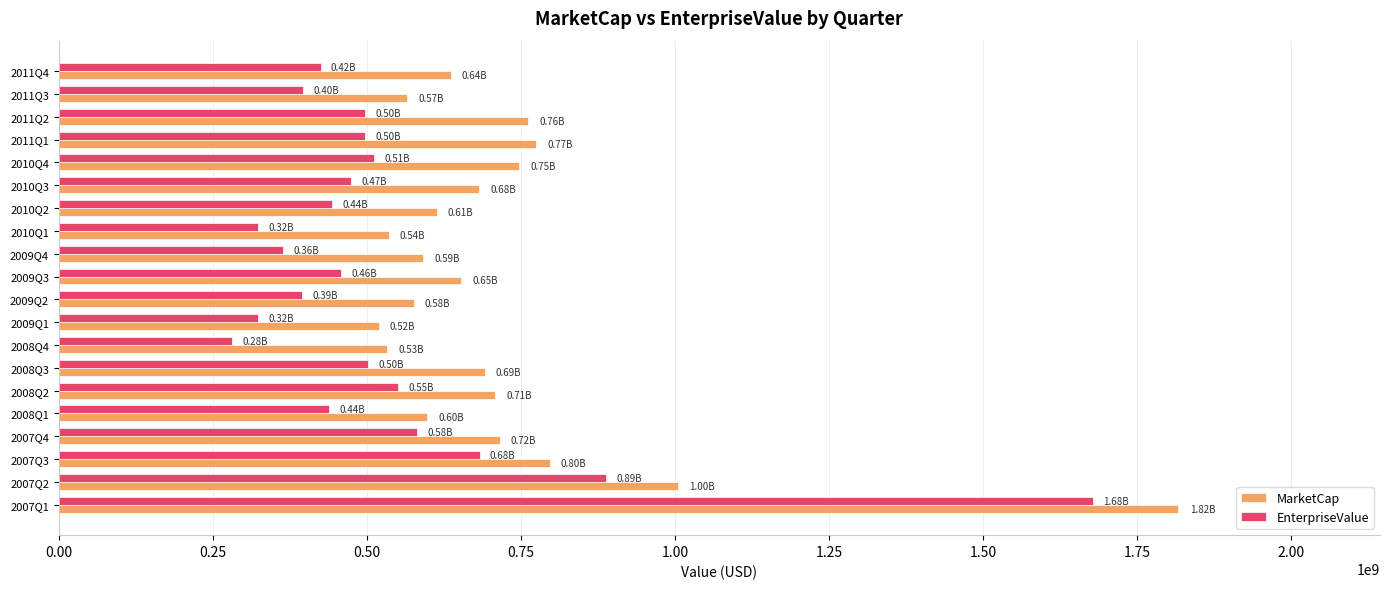

Which series has the largest total across all categories?

MarketCap